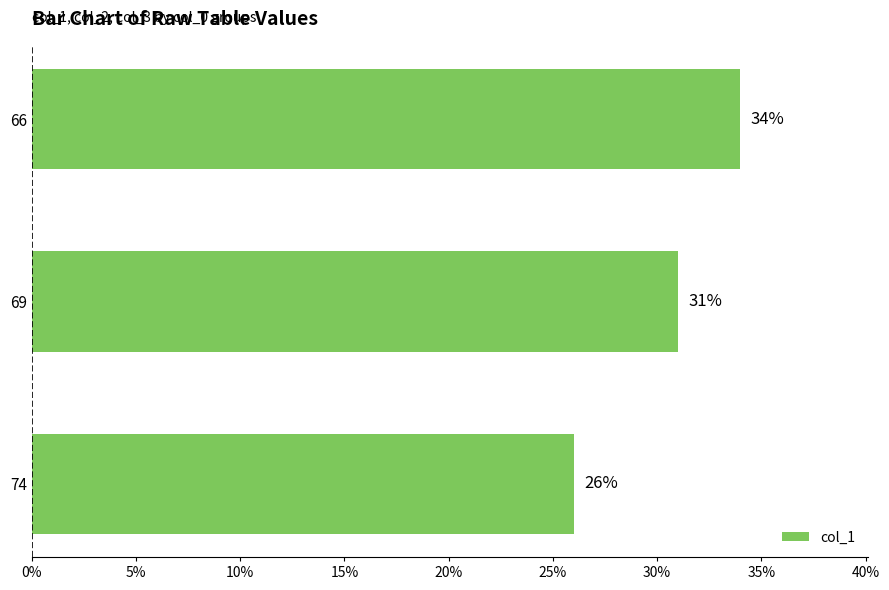

Approximately how many times larger is the value at 69 compared to 66?

0.9